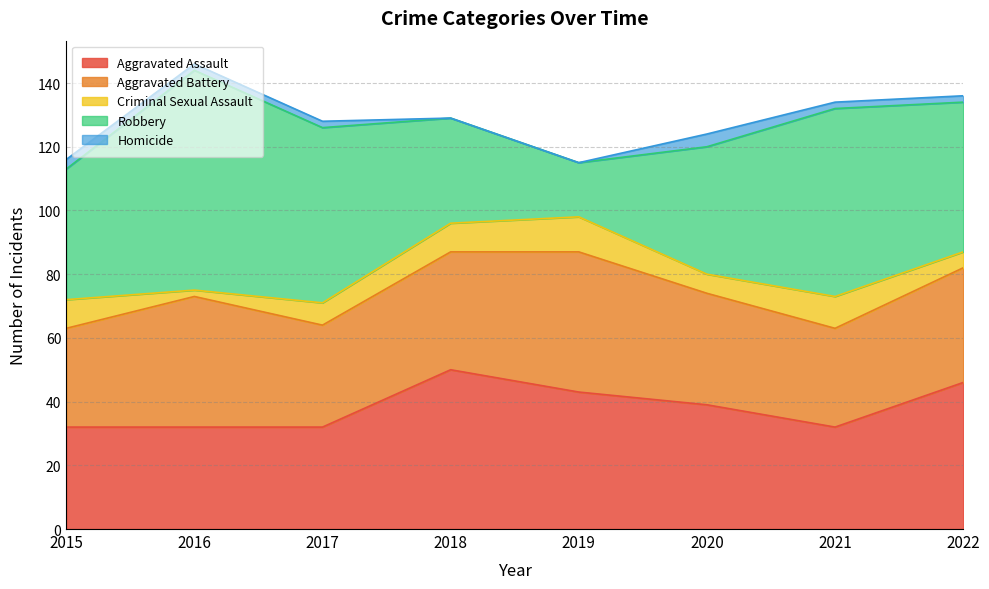

What are all the series names shown in the legend?

Aggravated Assault, Aggravated Battery, Criminal Sexual Assault, Robbery, Homicide